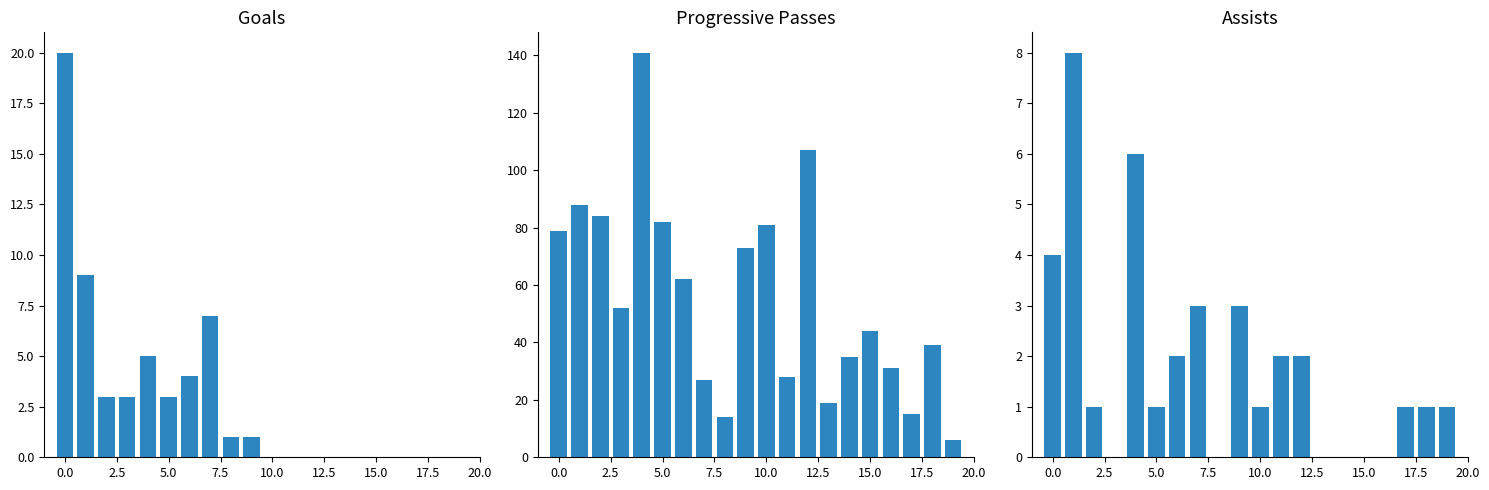

True or false: Gls has a value of 7 at 18.

False